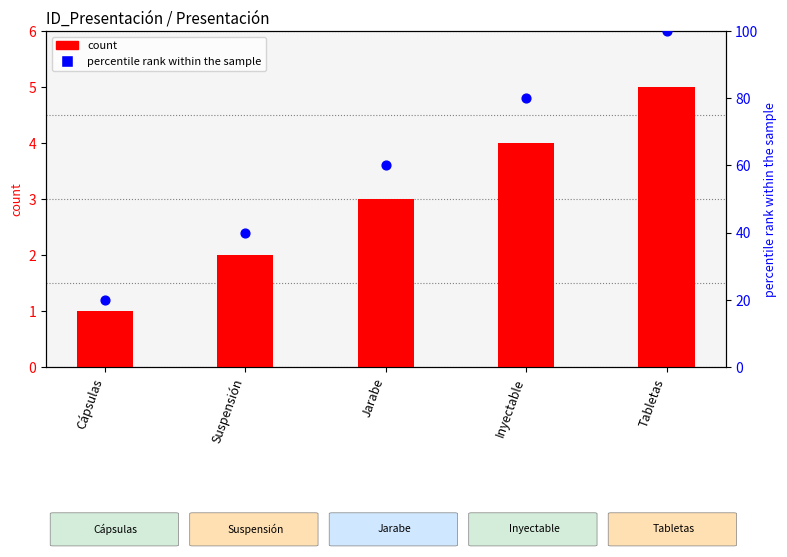

Is the value of count at Inyectable greater than the value of percentile rank within the sample at Cápsulas?

No